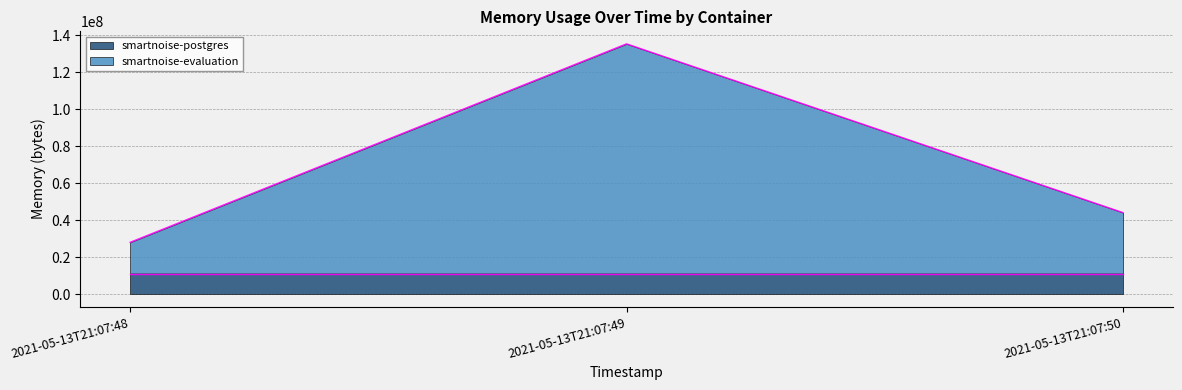

Rank the categories by value from lowest to highest.

2021-05-13T21:07:48, 2021-05-13T21:07:50, 2021-05-13T21:07:49